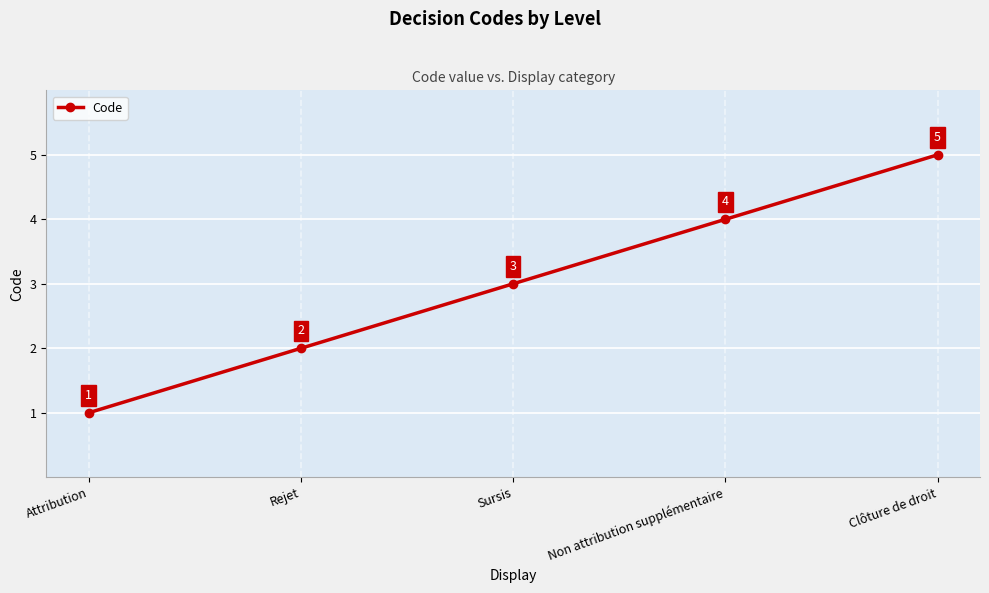

What is the value of the 5th point from the left?

5